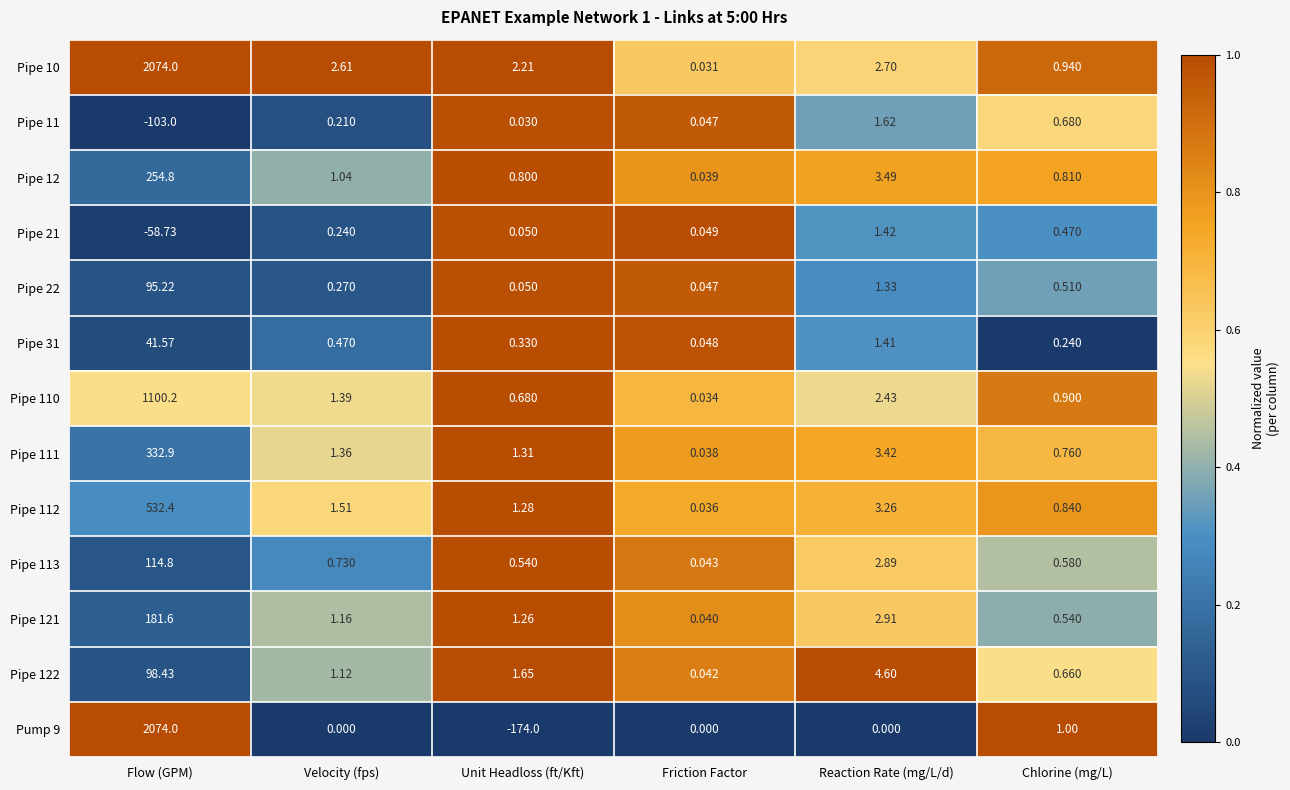

At which label does Pipe 31 reach its peak?

Flow (GPM)